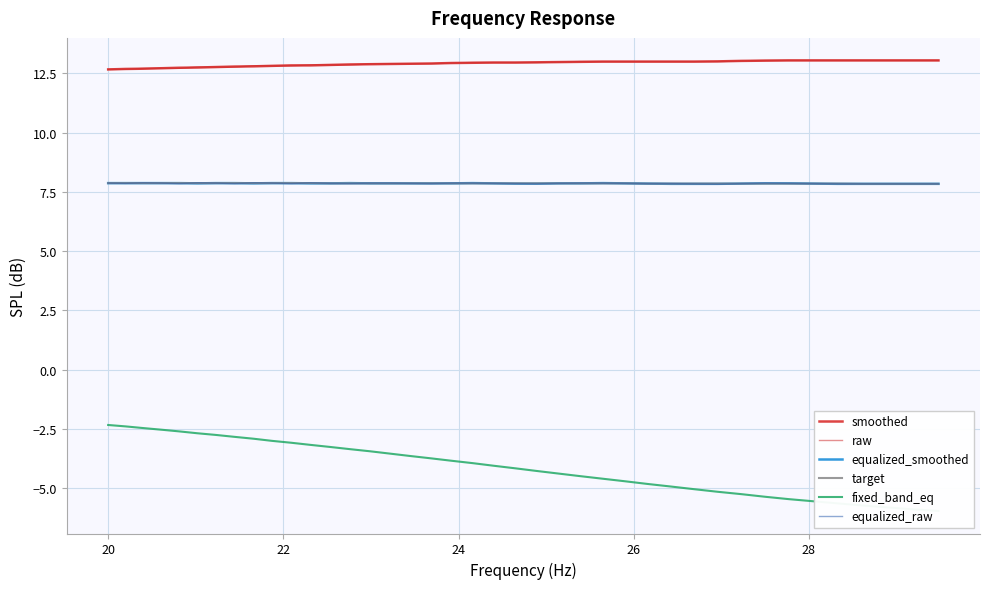

Rank the series by their maximum value, from highest to lowest.

smoothed, raw, equalized_raw, equalized_smoothed, target, fixed_band_eq